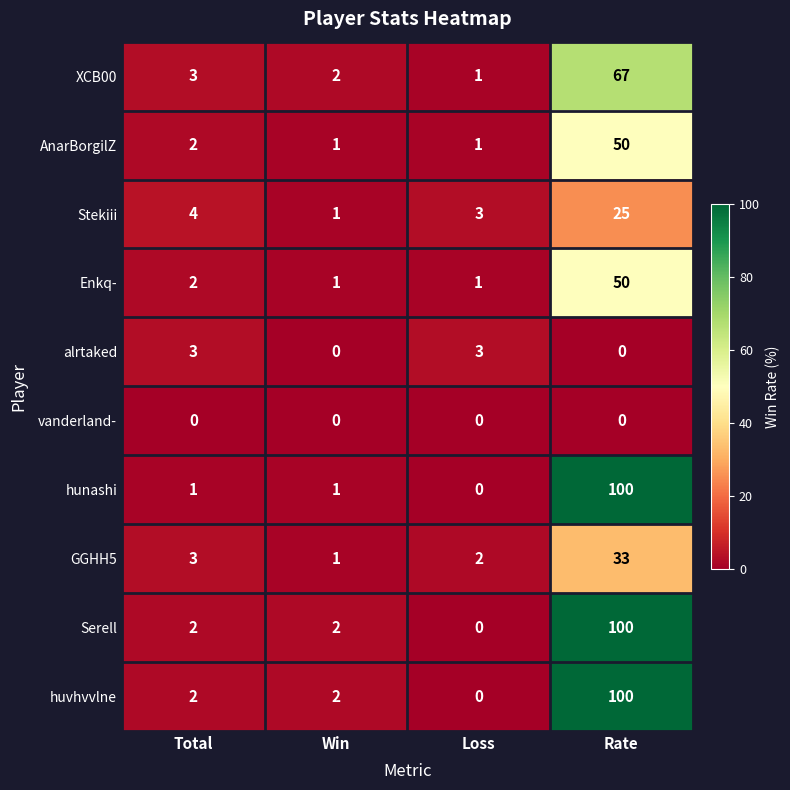

What is the highest value of the Serell series?

100